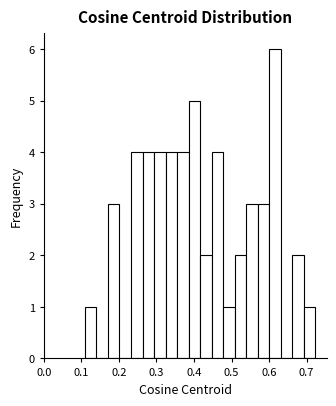

Read against the x-axis, roughly where is the centre of the tallest bar?

0.62